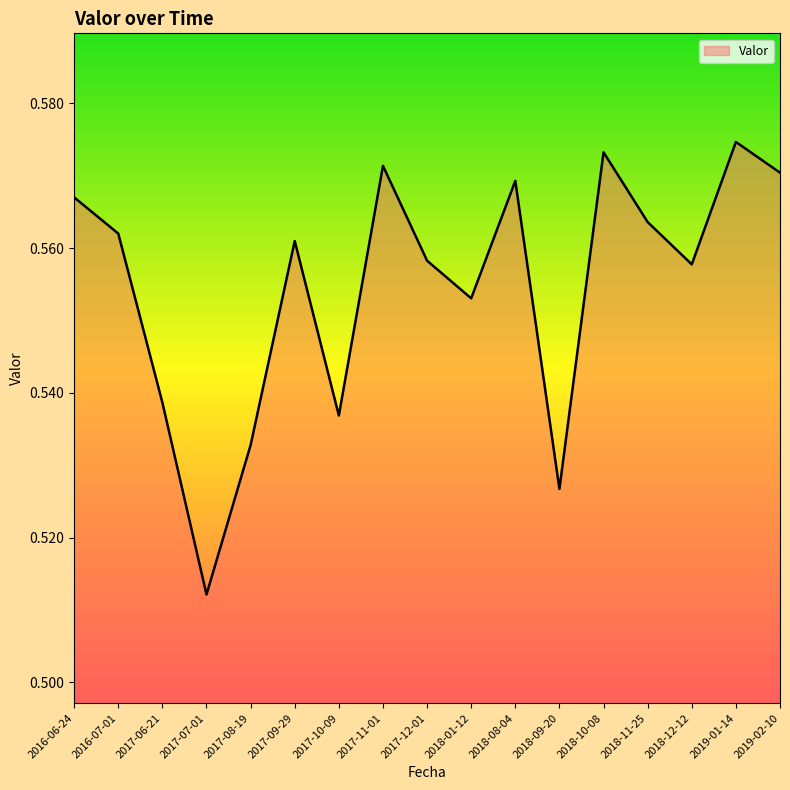

What is the sum of all values?

9.4